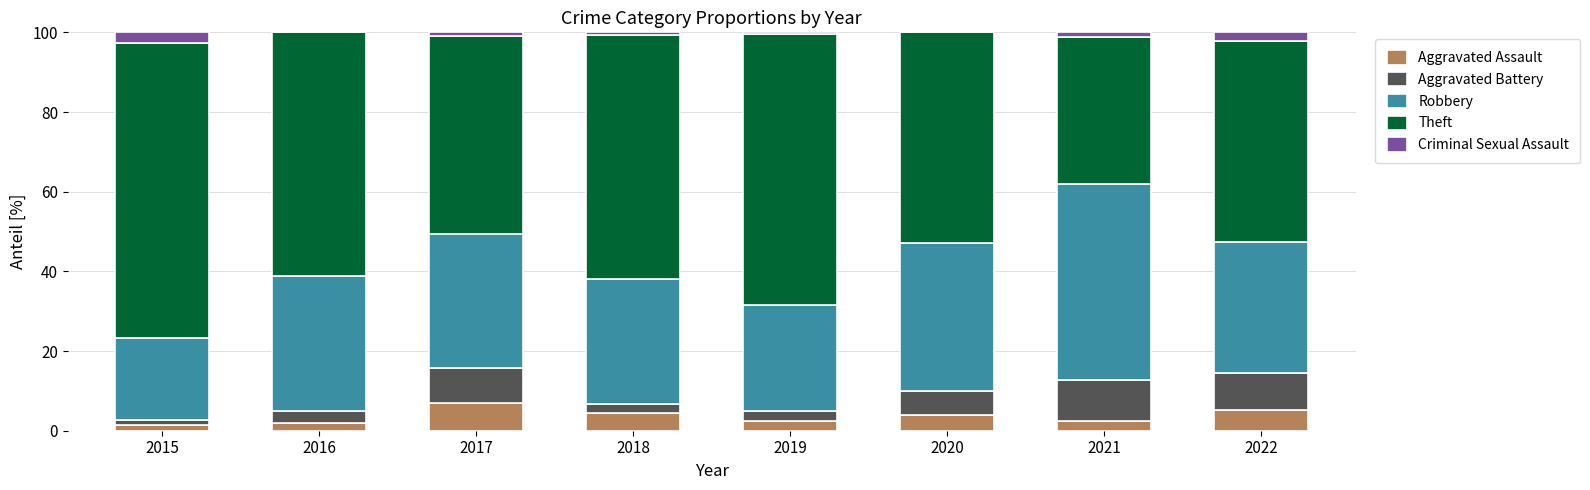

What is the total value across all series at 2022?

100.0